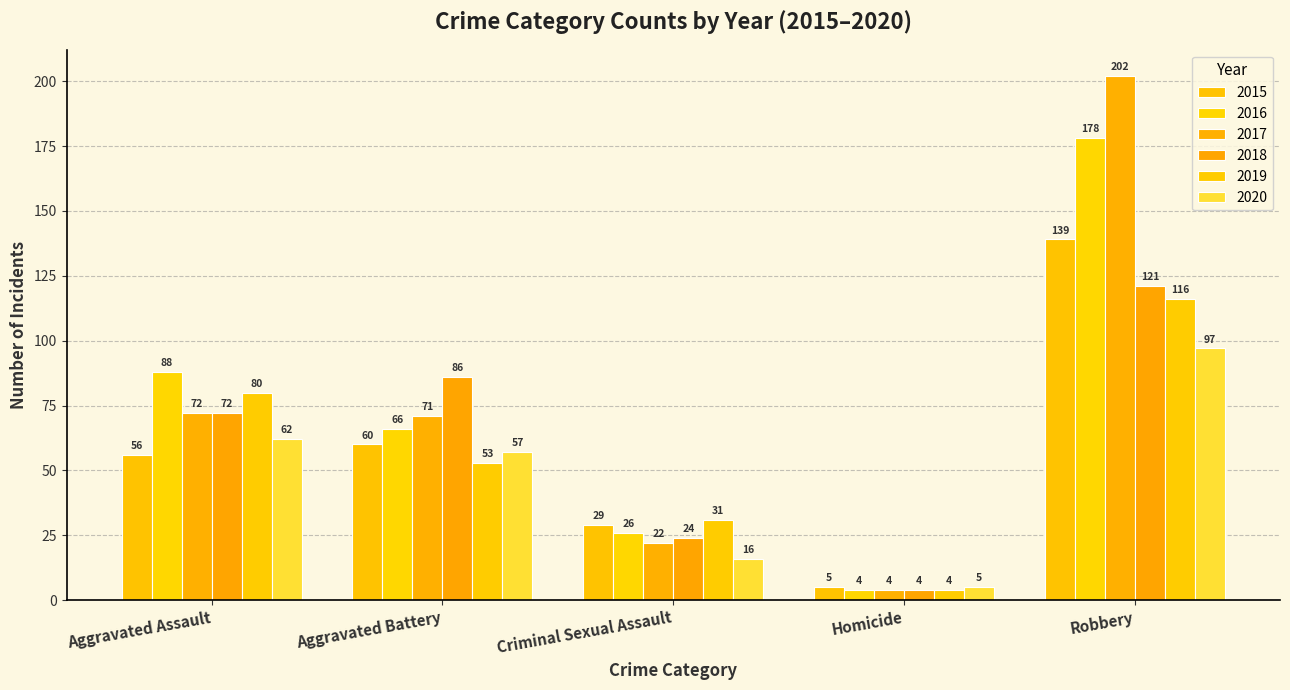

What is the value of the 2015 bar at the 3rd from the left?

29